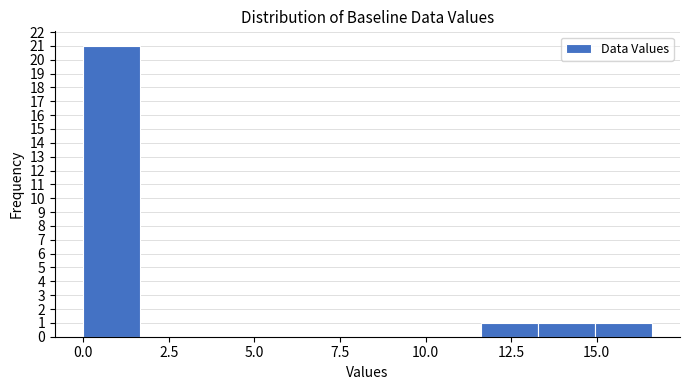

Around what value on the x-axis is the tallest bar? Give the approximate position of its centre, as read against the axis.

1.0